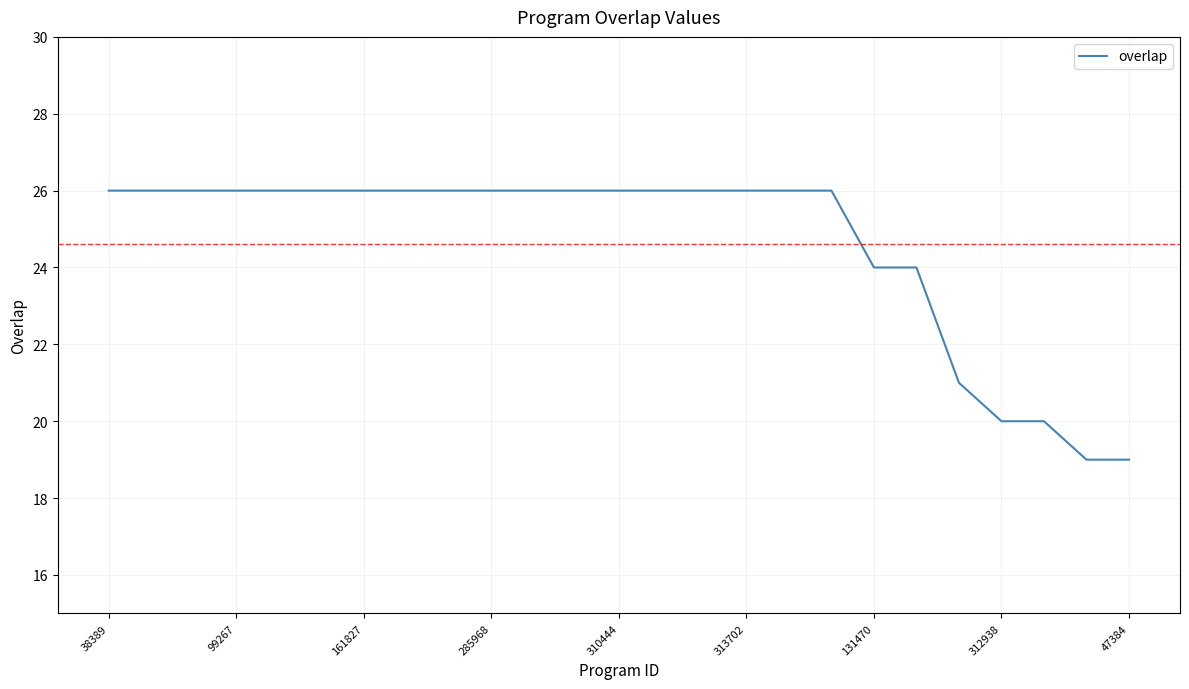

What is the maximum value shown in the chart?

26